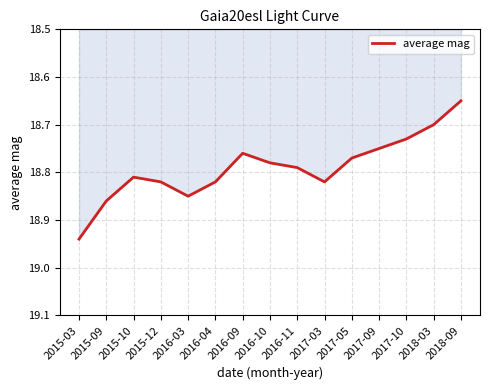

Which category has the lowest value across all series?

2018-09